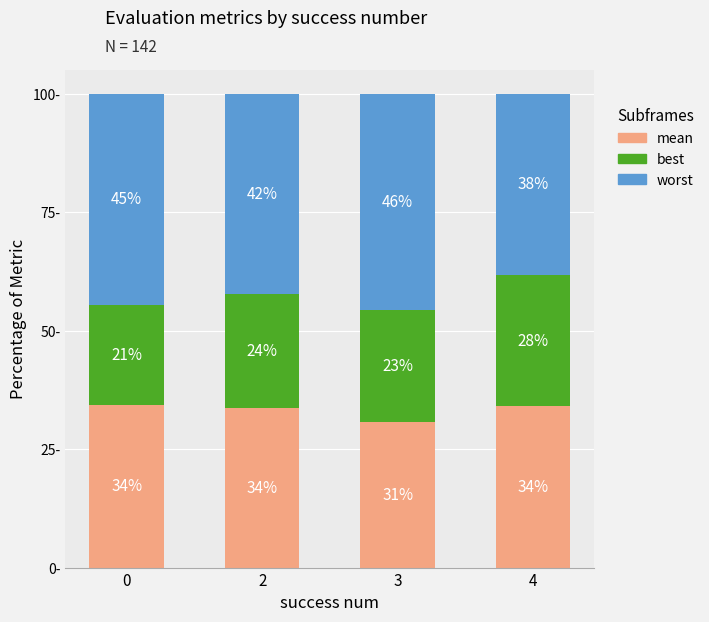

Does the chart contain any negative values?

No